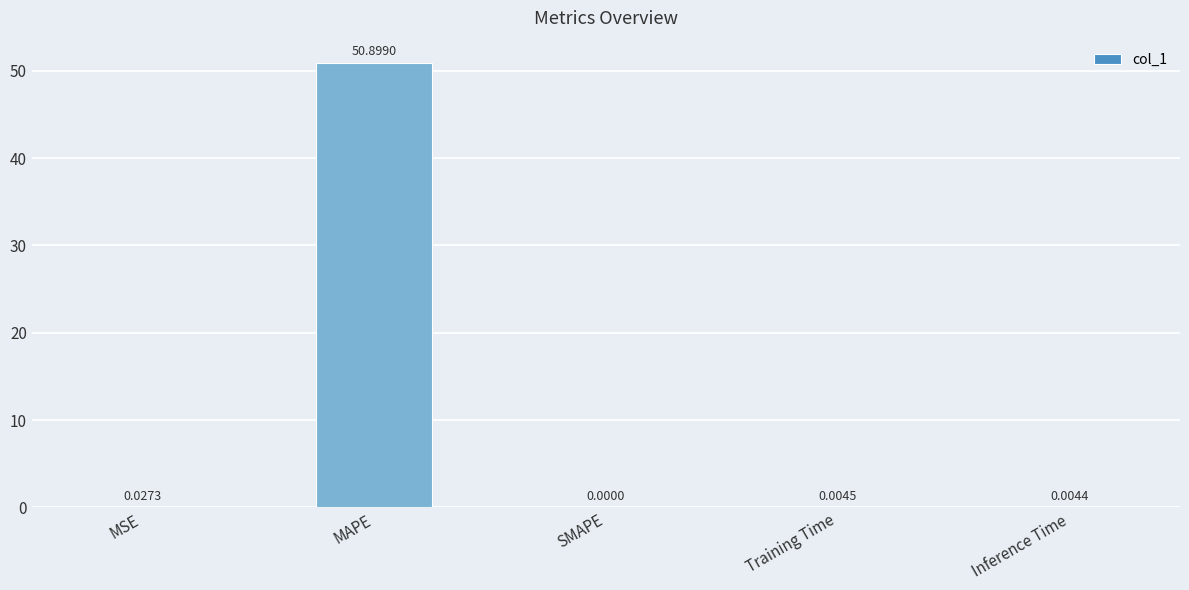

The value at Training Time is 0.0. True or false?

True